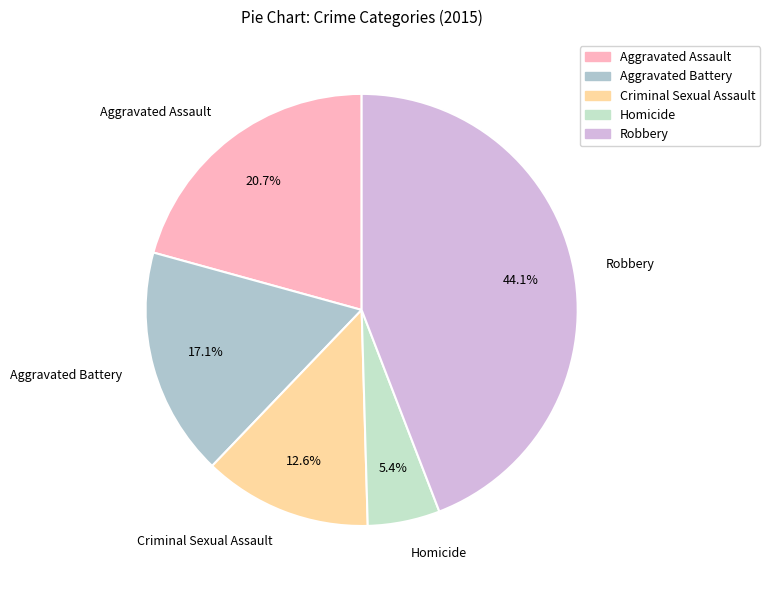

Does Aggravated Assault represent more than half of the total?

No